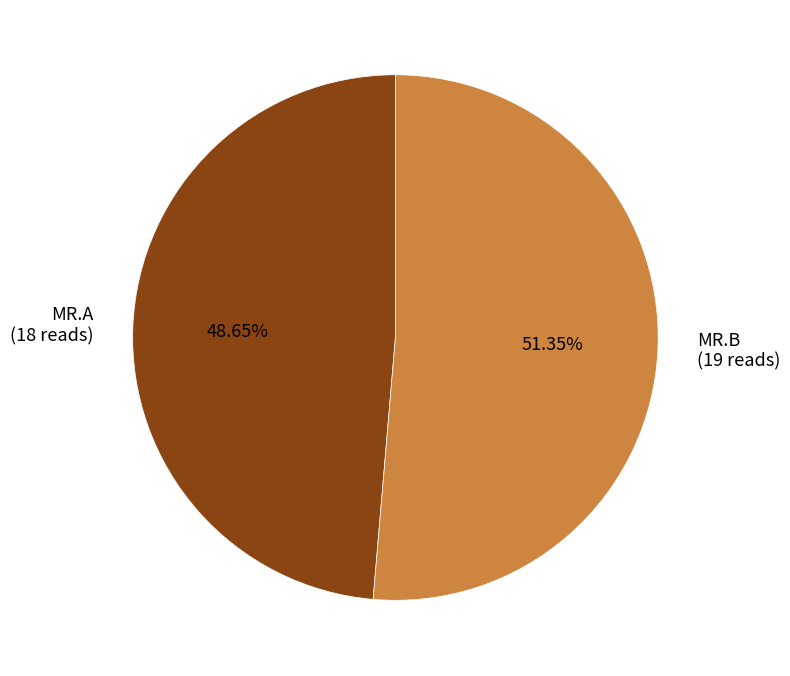

Rank the categories by value from lowest to highest.

MR.A, MR.B